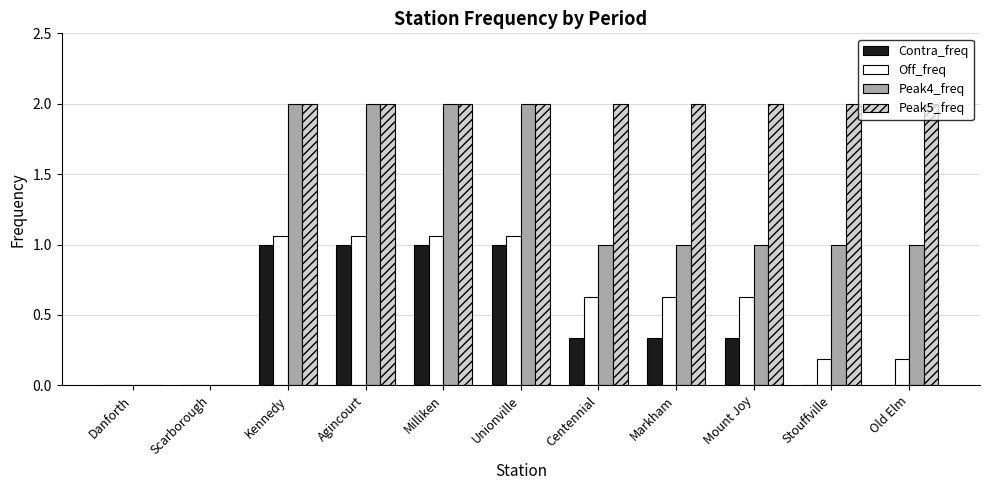

The Peak4_freq series shows 0.0 at Scarborough. True or false?

True